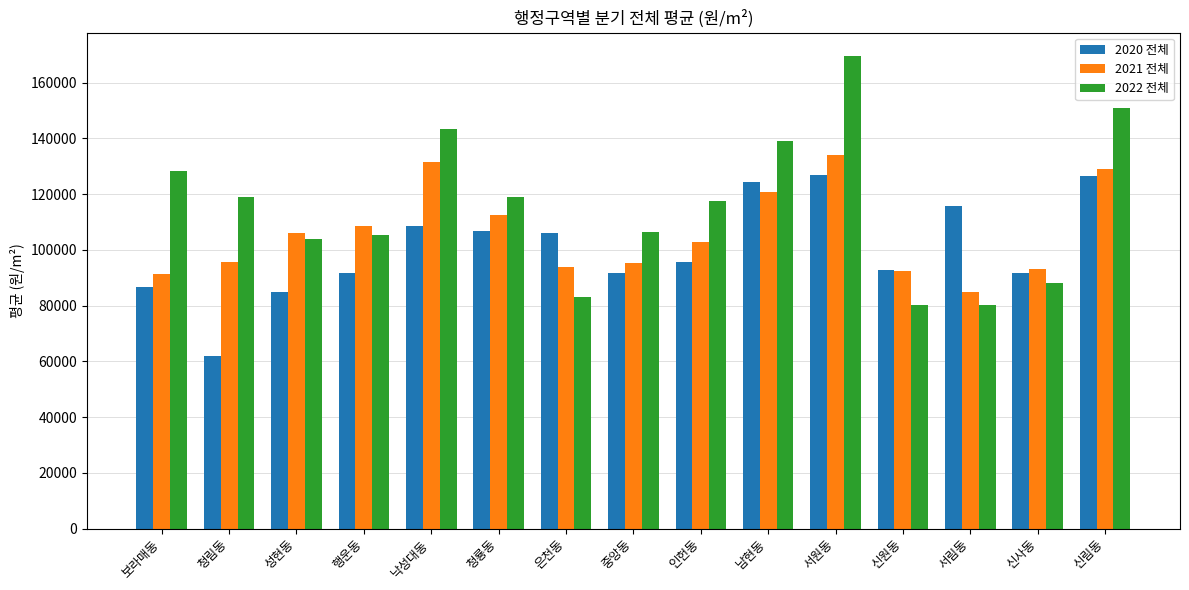

What is the value of the 2020 전체 bar at the 13th from the left?

115663